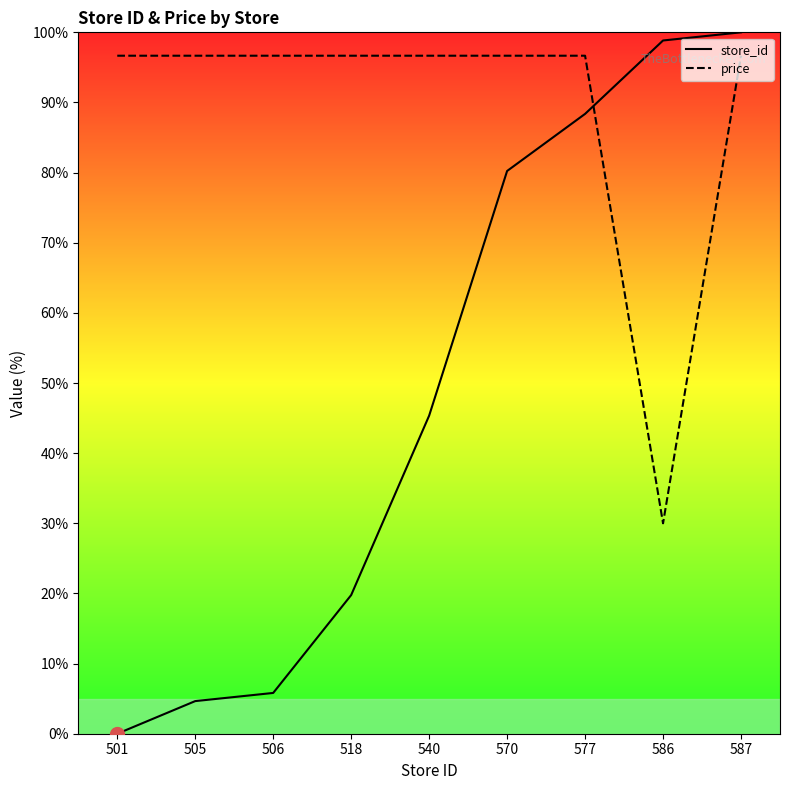

True or false: price and store_id cross at least once.

True